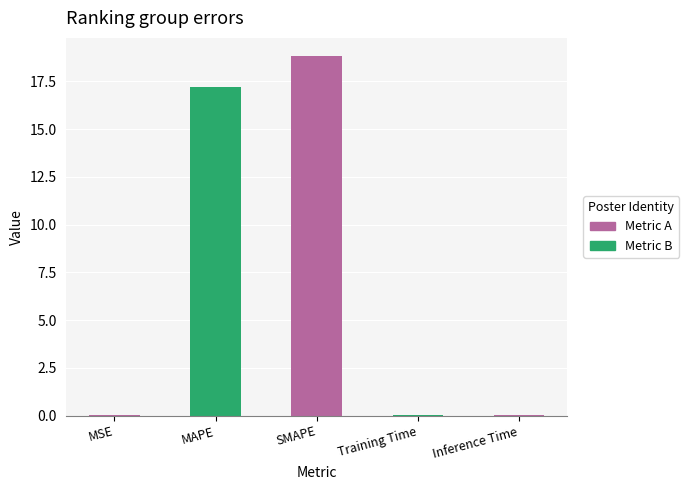

At which label is the value closest to 9?

MAPE